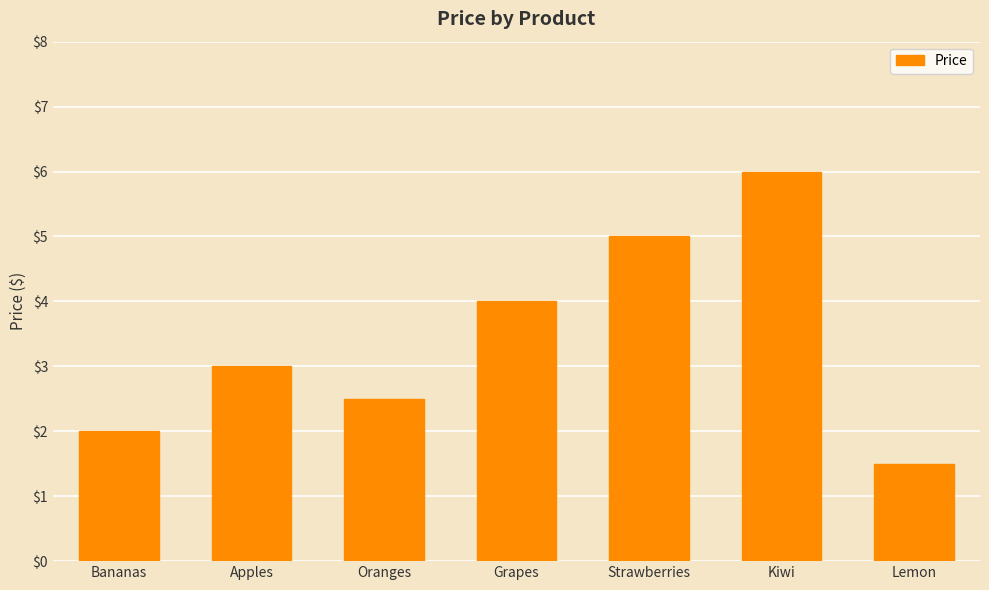

What is the sum of the values at Kiwi and Bananas?

8.0